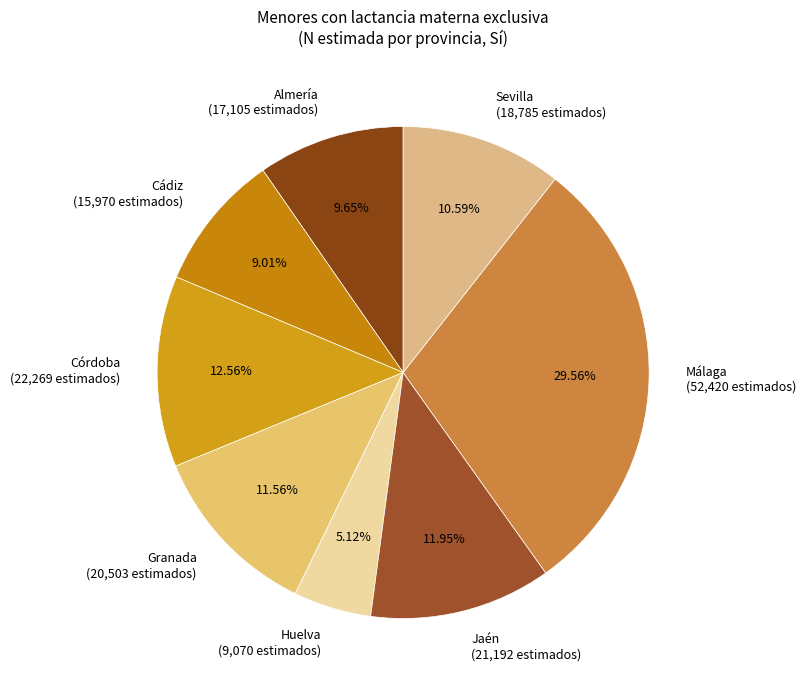

To the nearest percent, what percentage of the pie is Sevilla?

11%